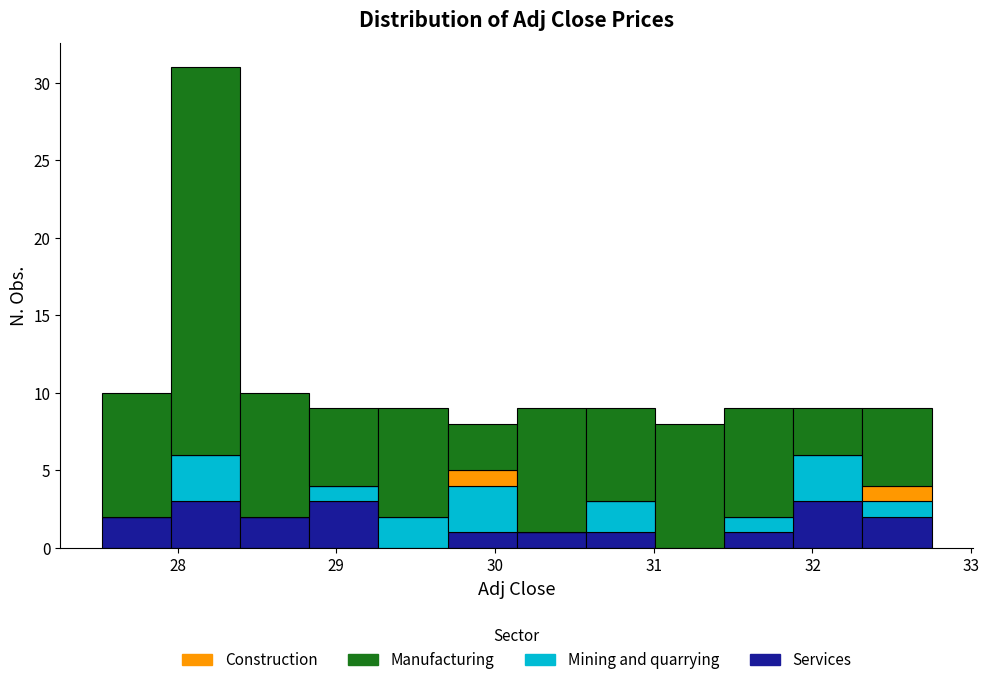

Which range on the x-axis has the tallest stacked bar (by total height)?

28.0 to 28.4